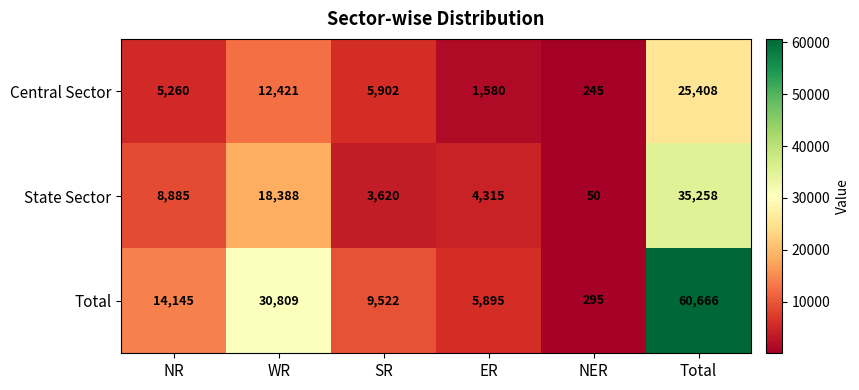

What is the maximum value for Central Sector?

25408